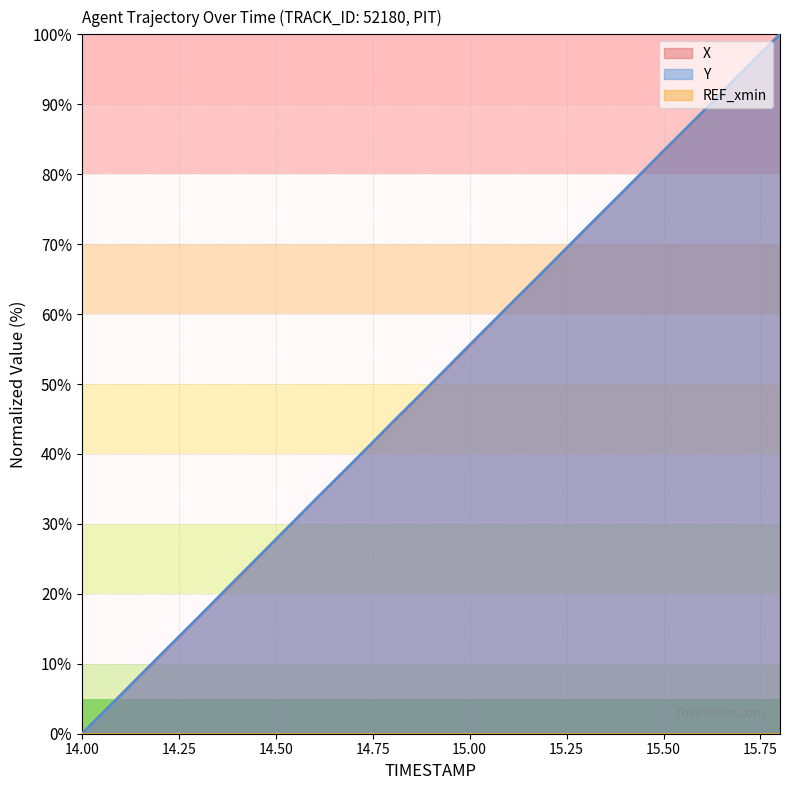

Reading left to right, what are all the values shown in this chart?

X: 14.0=0.0	14.1=5.5	14.2=11.1	14.3=16.6	14.4=22.1	14.5=27.8	14.6=33.3	14.7=38.9	14.8=44.4	14.9=49.9	15.0=55.5	15.1=61.1	15.2=66.7	15.3=72.2	15.4=77.7	15.5=83.3	15.6=88.8	15.7=94.5	15.8=100.0
Y: 14.0=0.0	14.1=5.5	14.2=11.1	14.3=16.6	14.4=22.2	14.5=27.8	14.6=33.4	14.7=38.9	14.8=44.5	14.9=50.0	15.0=55.6	15.1=61.1	15.2=66.6	15.3=72.2	15.4=77.8	15.5=83.4	15.6=88.9	15.7=94.5	15.8=100.0